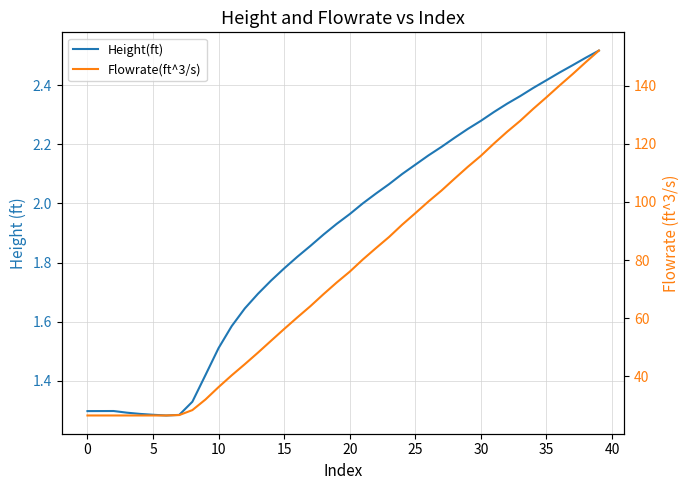

What is the value of the Height(ft) point at the 2nd from the left?

1.3